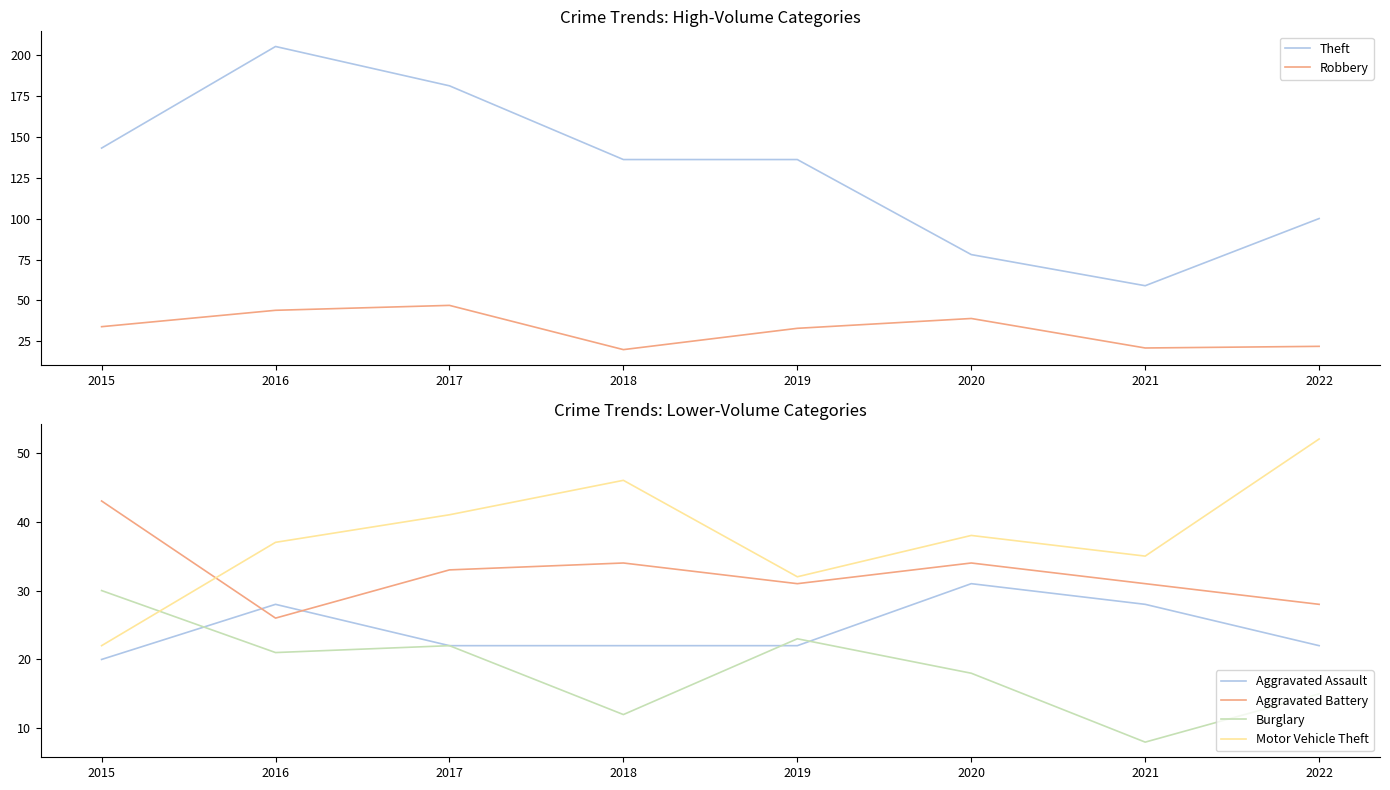

How many categories are shown in the chart?

8